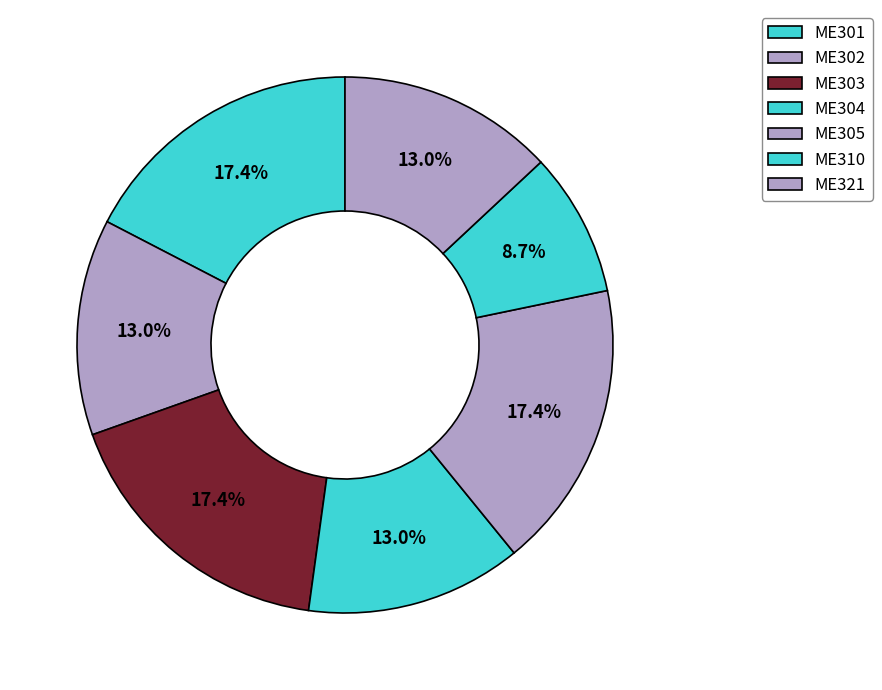

Between ME310 and ME303, which is larger?

ME303